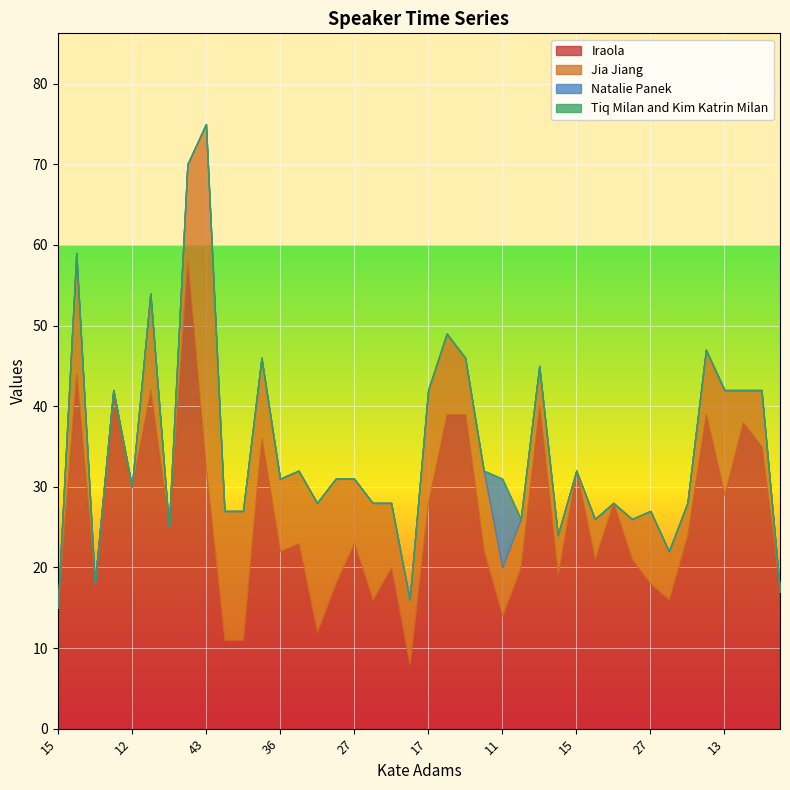

True or false: Jia Jiang has more than 1 points higher than both neighbors.

True